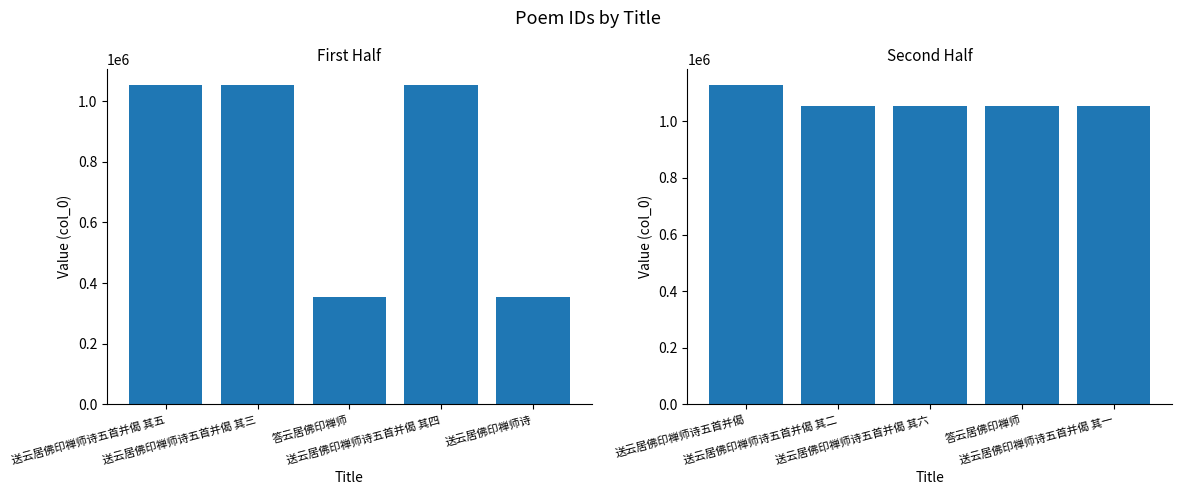

Which series has the widest spread of values?

col_0 (first half)